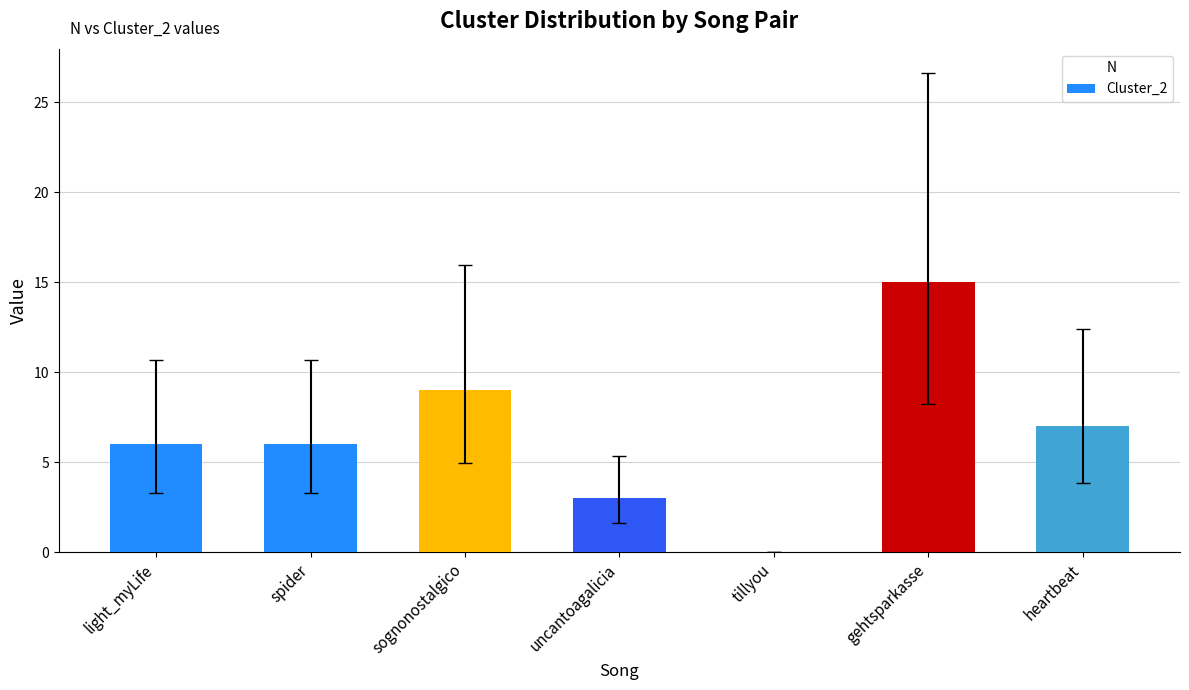

Read the value at gehtsparkasse, to the nearest 10.

20